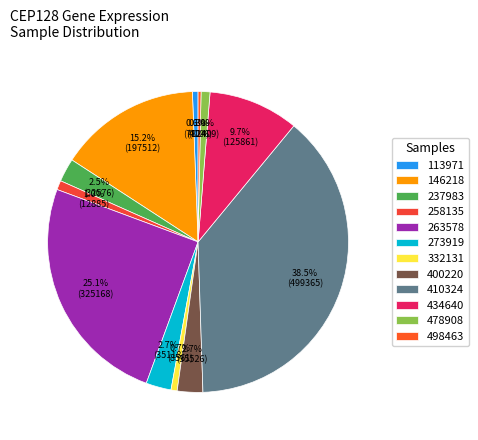

How many segments does this pie chart have?

12